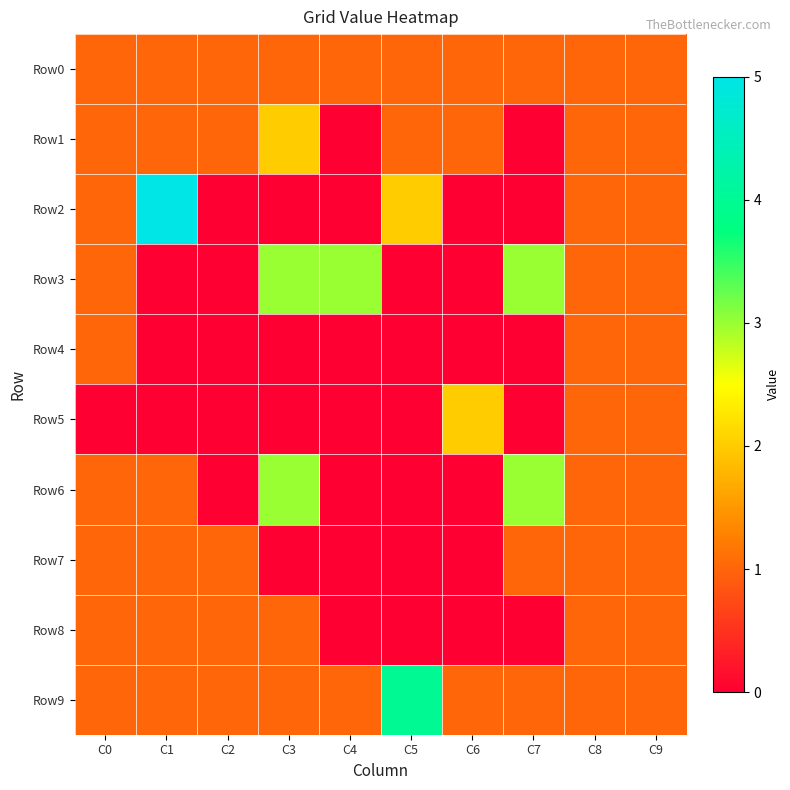

Reading left to right, transcribe all the data shown in this chart.

Row0: C0=1	C1=1	C2=1	C3=1	C4=1	C5=1	C6=1	C7=1	C8=1	C9=1
Row1: C0=1	C1=1	C2=1	C3=2	C4=0	C5=1	C6=1	C7=0	C8=1	C9=1
Row2: C0=1	C1=5	C2=0	C3=0	C4=0	C5=2	C6=0	C7=0	C8=1	C9=1
Row3: C0=1	C1=0	C2=0	C3=3	C4=3	C5=0	C6=0	C7=3	C8=1	C9=1
Row4: C0=1	C1=0	C2=0	C3=0	C4=0	C5=0	C6=0	C7=0	C8=1	C9=1
Row5: C0=0	C1=0	C2=0	C3=0	C4=0	C5=0	C6=2	C7=0	C8=1	C9=1
Row6: C0=1	C1=1	C2=0	C3=3	C4=0	C5=0	C6=0	C7=3	C8=1	C9=1
Row7: C0=1	C1=1	C2=1	C3=0	C4=0	C5=0	C6=0	C7=1	C8=1	C9=1
Row8: C0=1	C1=1	C2=1	C3=1	C4=0	C5=0	C6=0	C7=0	C8=1	C9=1
Row9: C0=1	C1=1	C2=1	C3=1	C4=1	C5=4	C6=1	C7=1	C8=1	C9=1